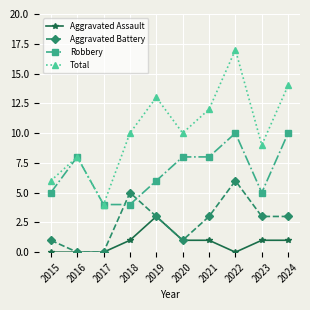

What are all the series names shown in the legend?

Aggravated Assault, Aggravated Battery, Robbery, Total